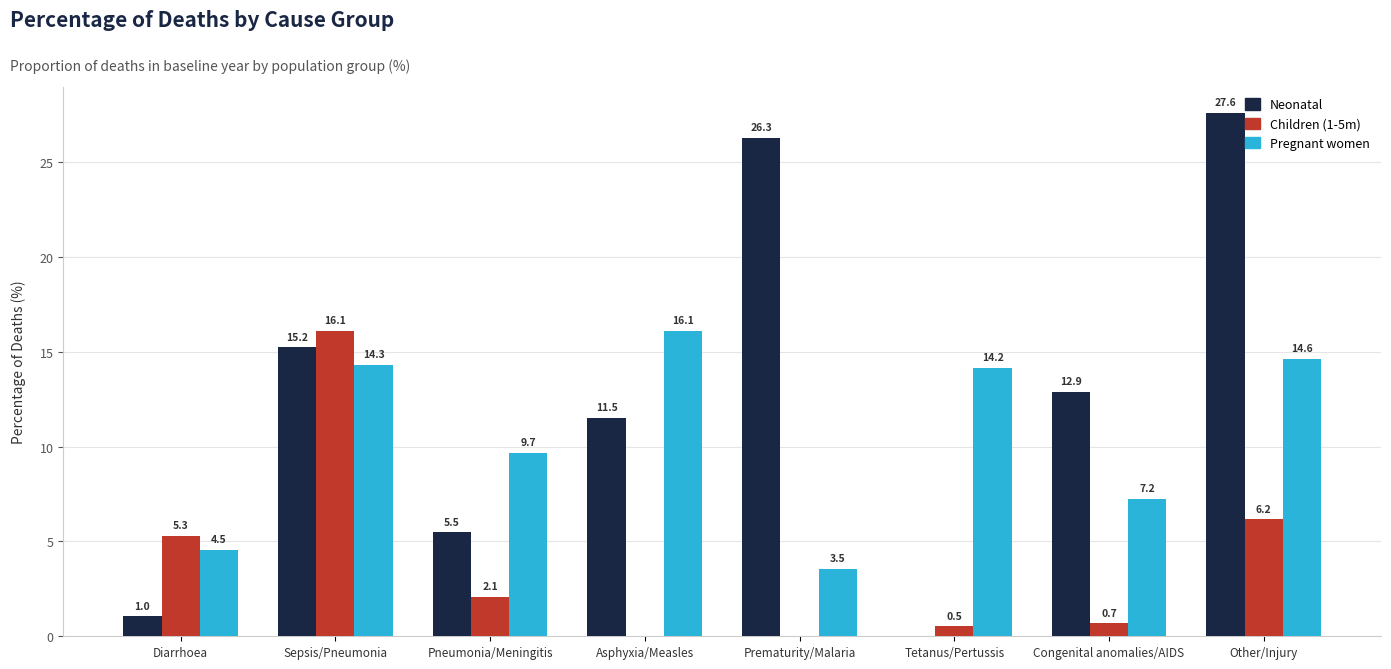

Is the value of Pregnant women at Prematurity/Malaria greater than the value of Children (1-5m) at Pneumonia/Meningitis?

Yes